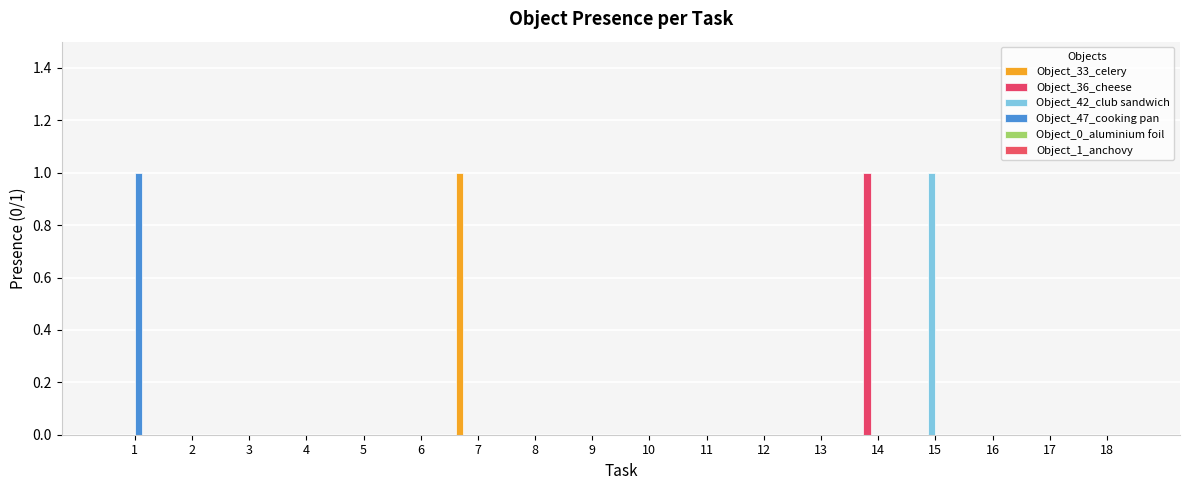

How many series are shown in this chart?

4